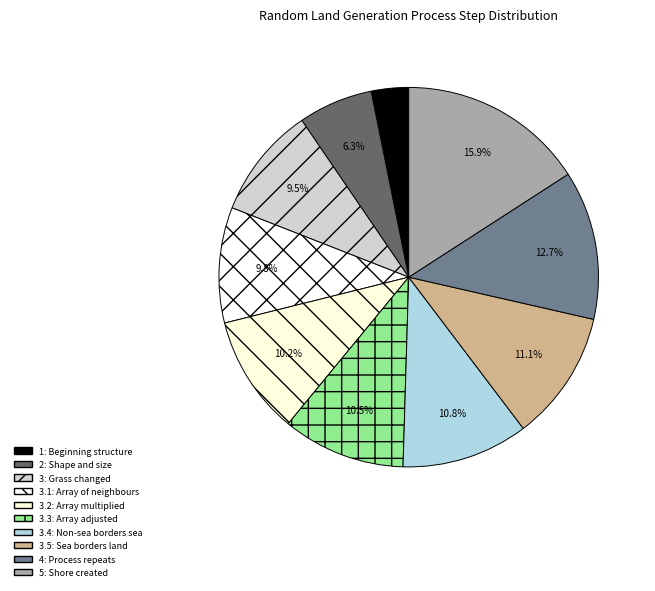

How many slices are in this pie chart?

10